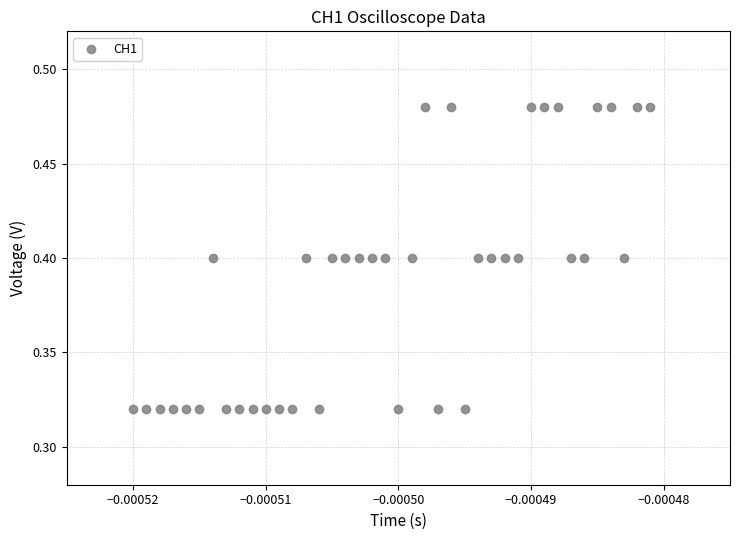

How many points are shown in the scatter plot?

40